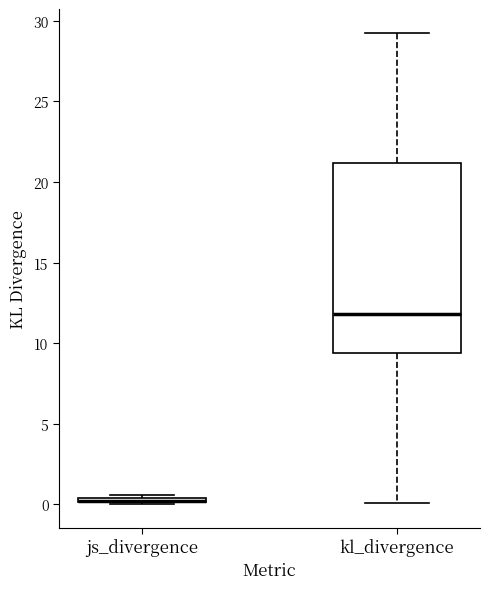

Comparing the boxes themselves (not the whiskers), which one is the tallest?

kl_divergence